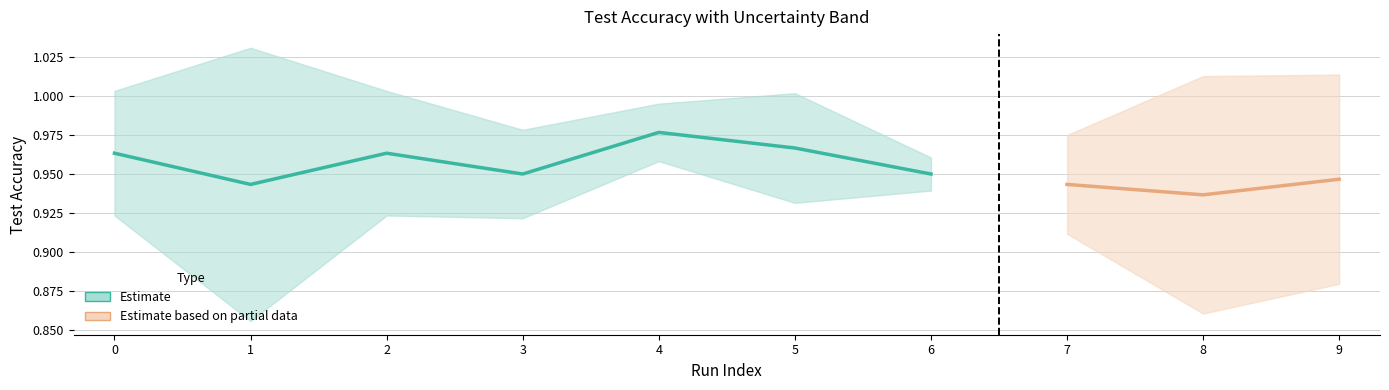

Reading left to right, what are all the values shown in this chart?

Test Accuracy: 1.0	0.9	1.0	0.9	1.0	1.0	0.9	0.9	0.9	0.9
Sd: 0.0	0.1	0.0	0.0	0.0	0.0	0.0	0.0	0.1	0.1